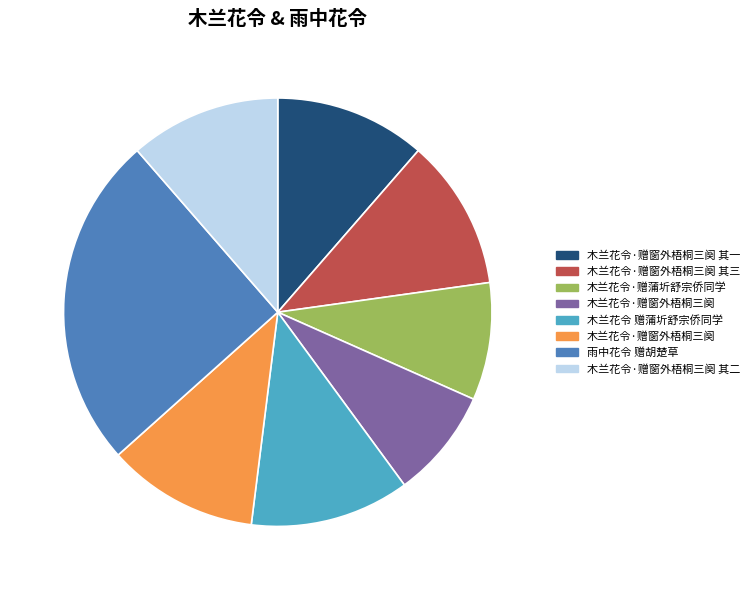

Is there any slice that represents more than half of the pie?

No